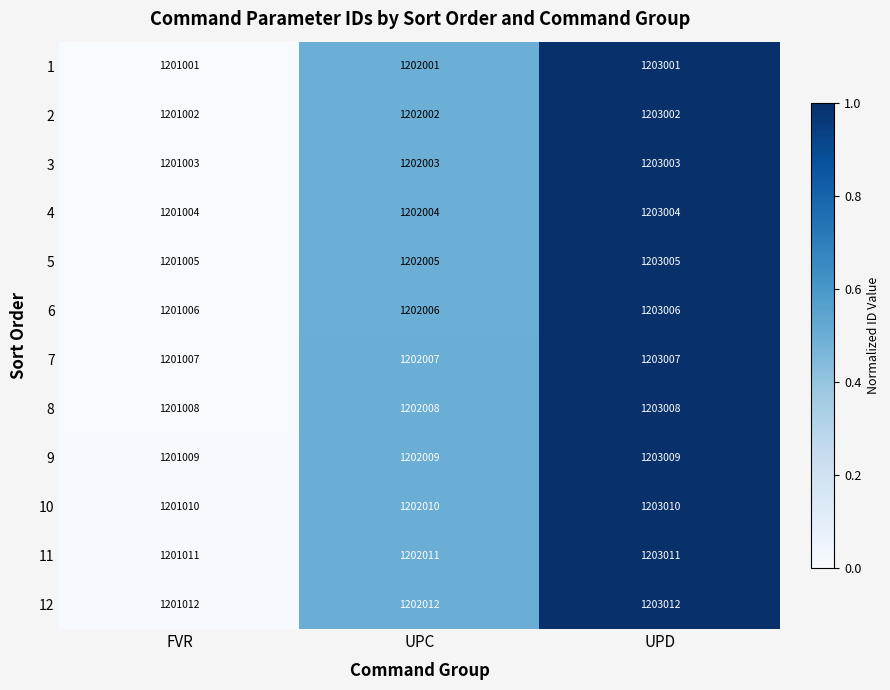

What is the approximate value of 12 at UPC, to the nearest 50?

1202000